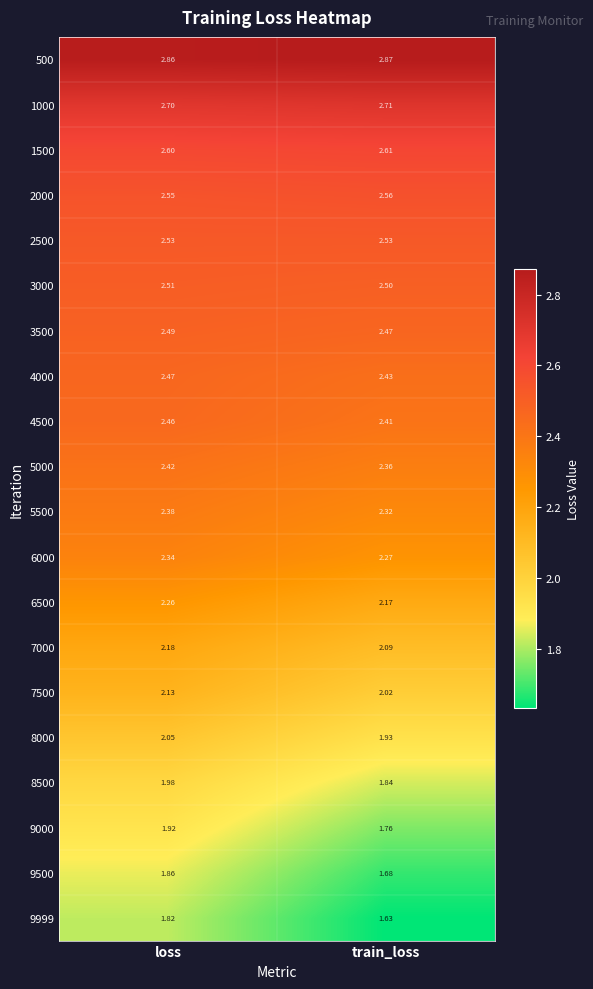

Is the value of 4500 at loss greater than the value of 5000 at loss?

Yes